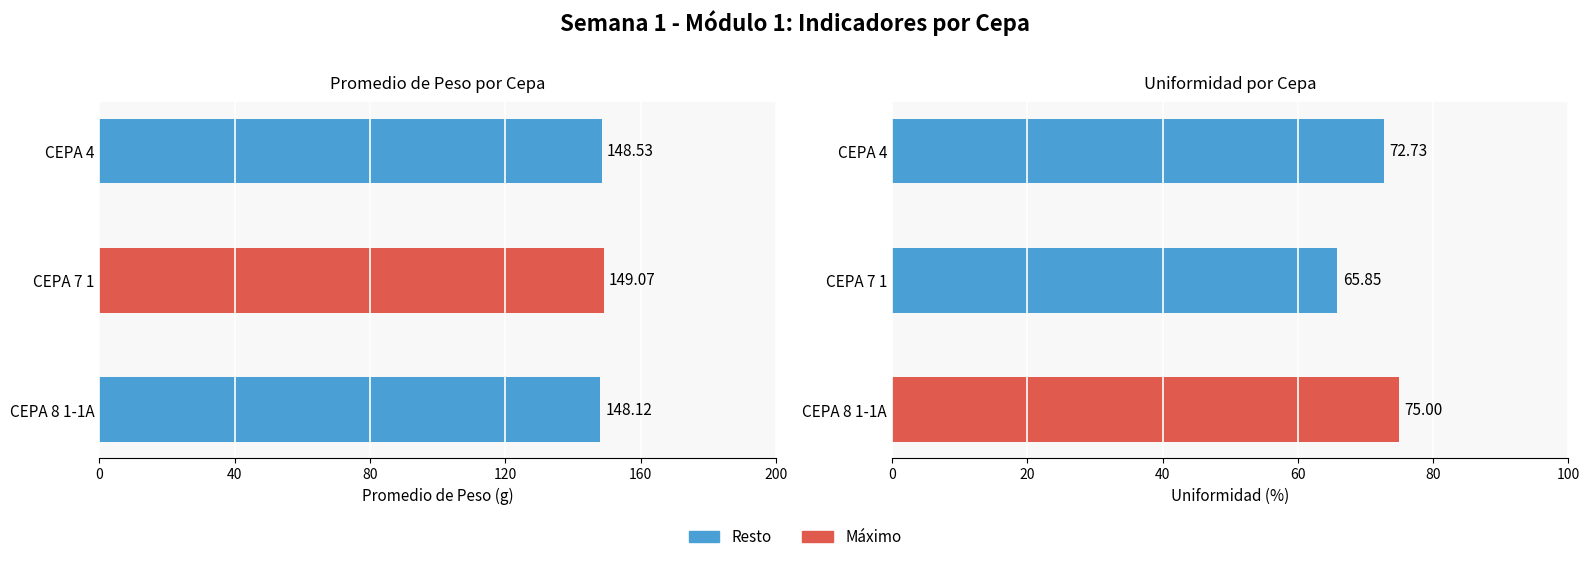

At how many categories does at least one series exceed 116?

3